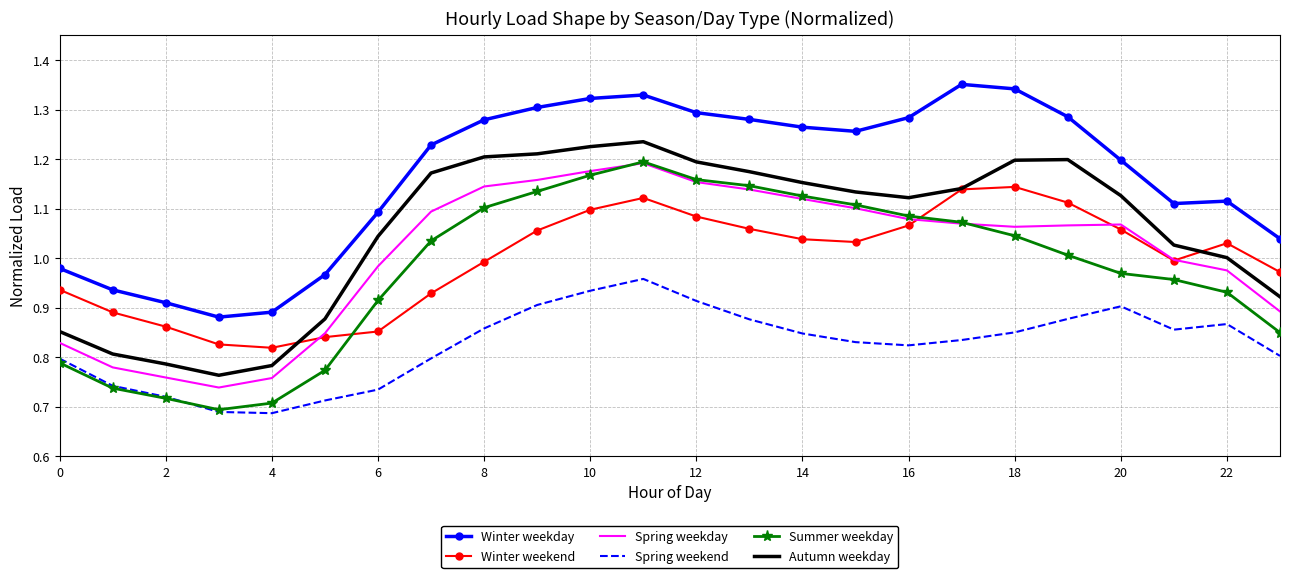

Which series has the largest total across all categories?

Winter weekday